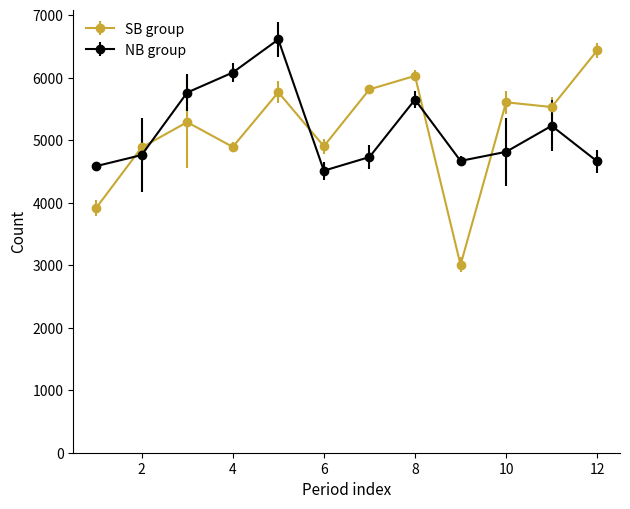

What is the difference between the second highest and second lowest values in the NB group series?

1497.3